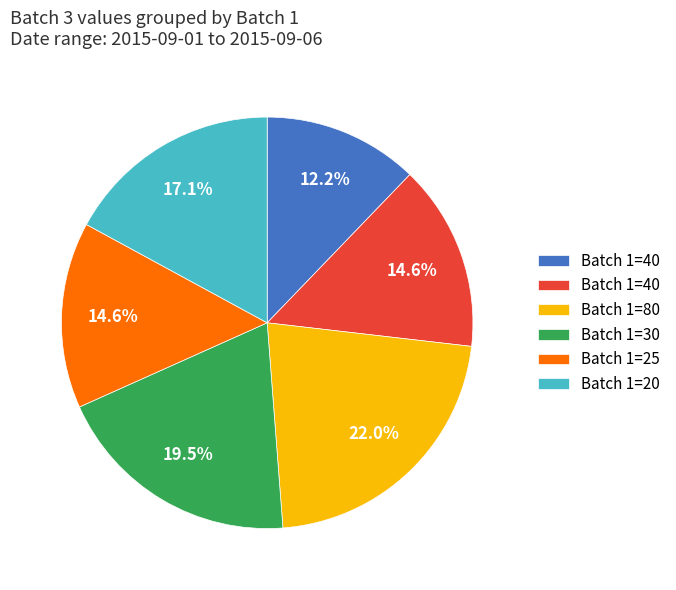

Is there any slice that represents more than half of the pie?

No